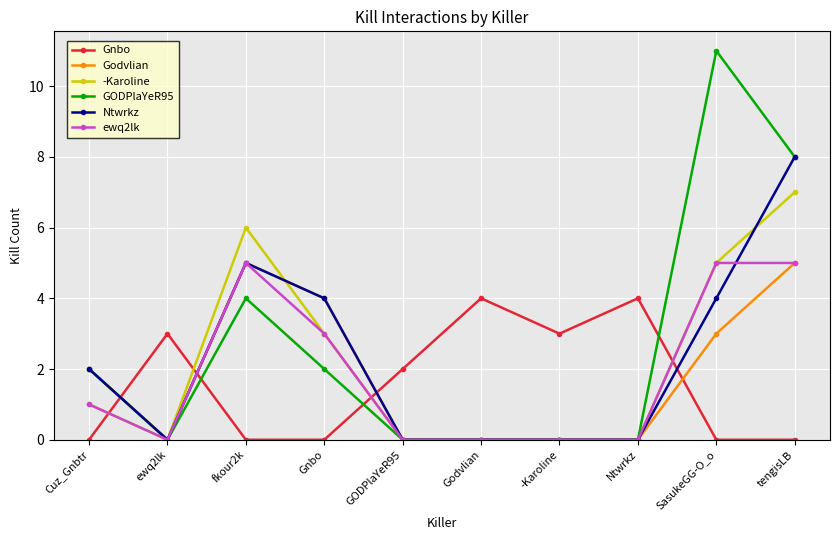

Does the chart display data point markers on the line(s)?

Yes